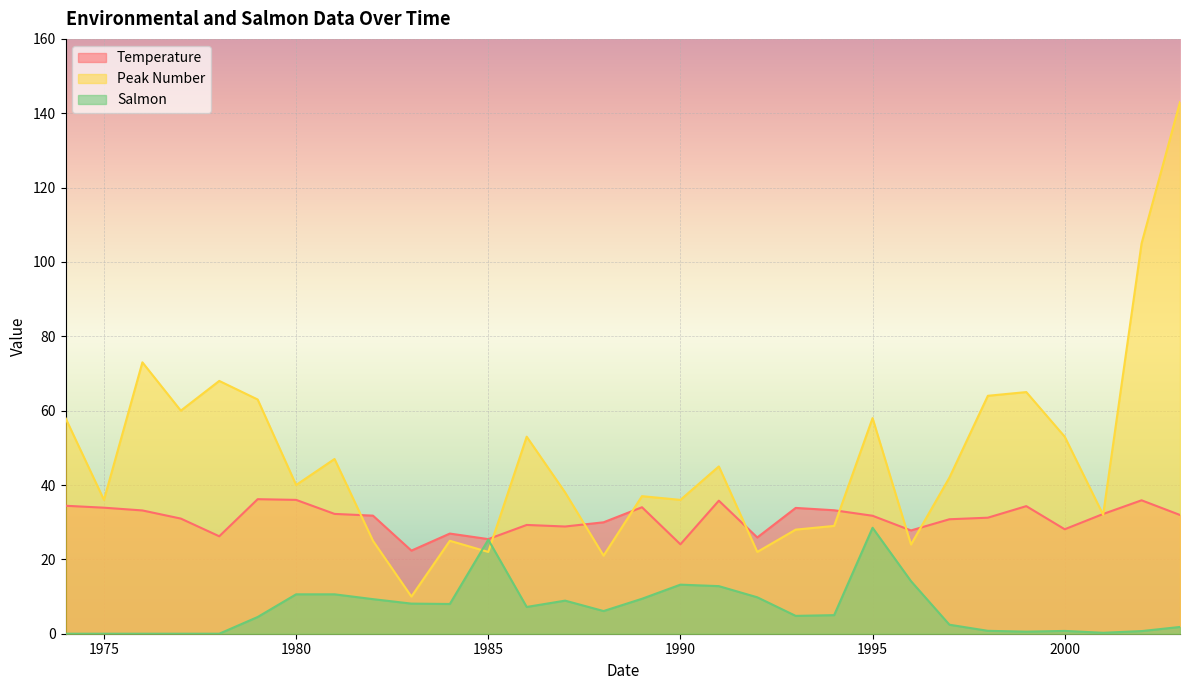

What is the sum of the Salmon values at 1992 and 1989?

19.2